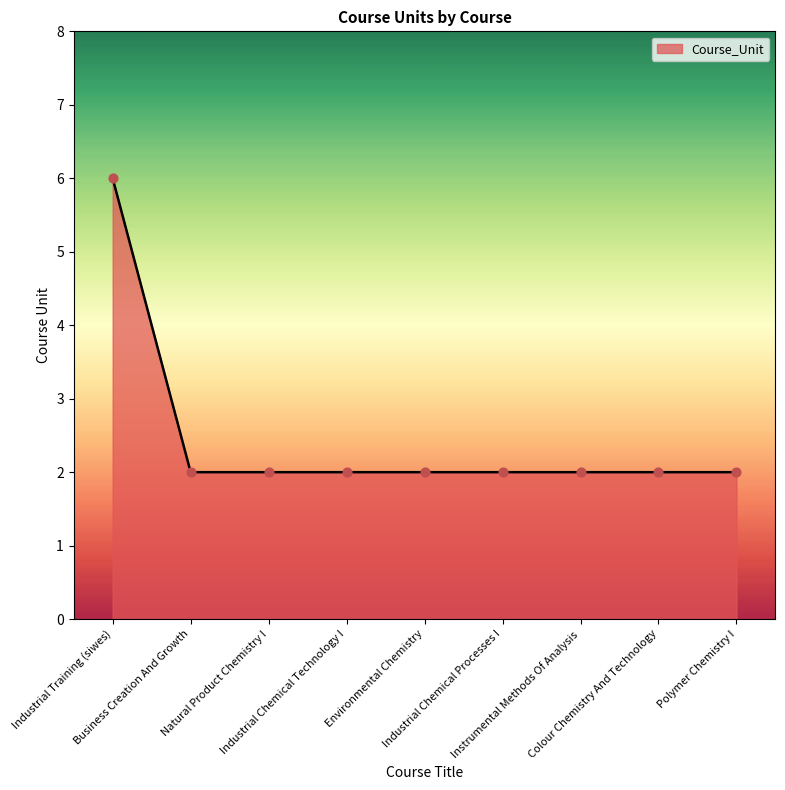

How many lines are shown in the chart?

1